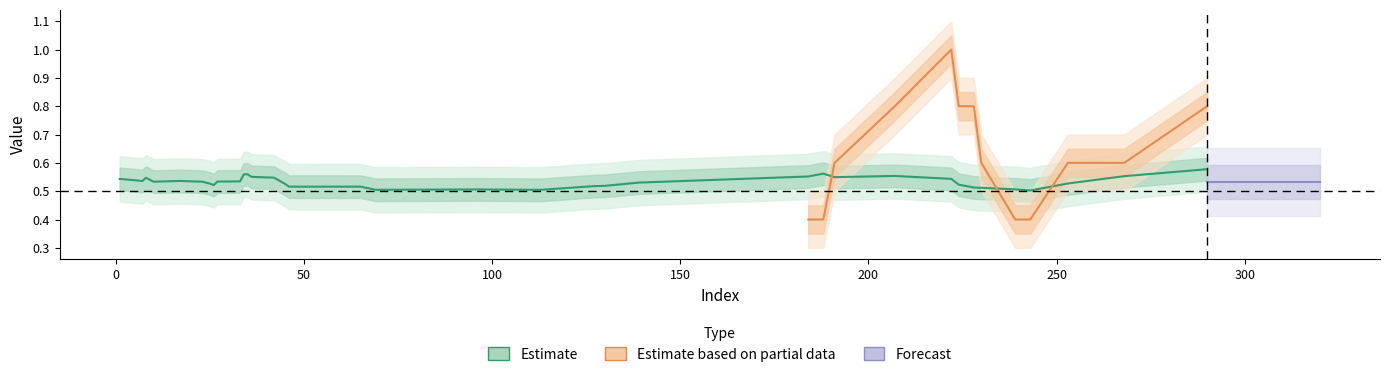

True or false: y_pred has more than 2 interior local peaks.

True